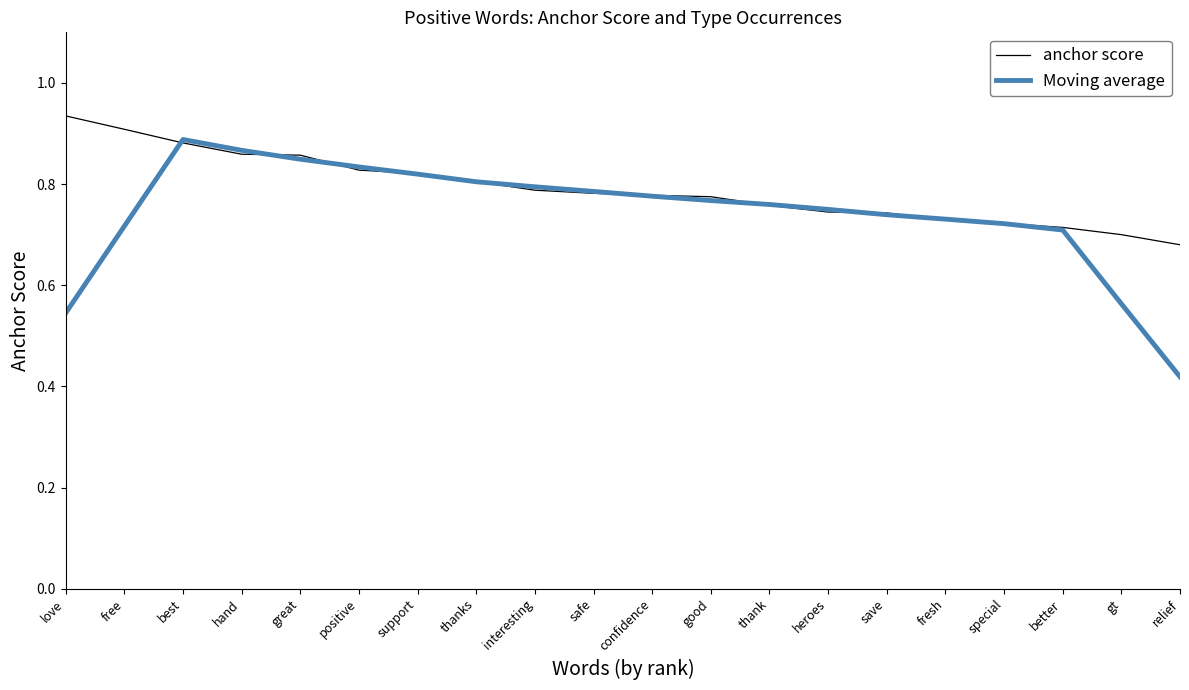

What are all the series names shown in the legend?

anchor score, Moving average